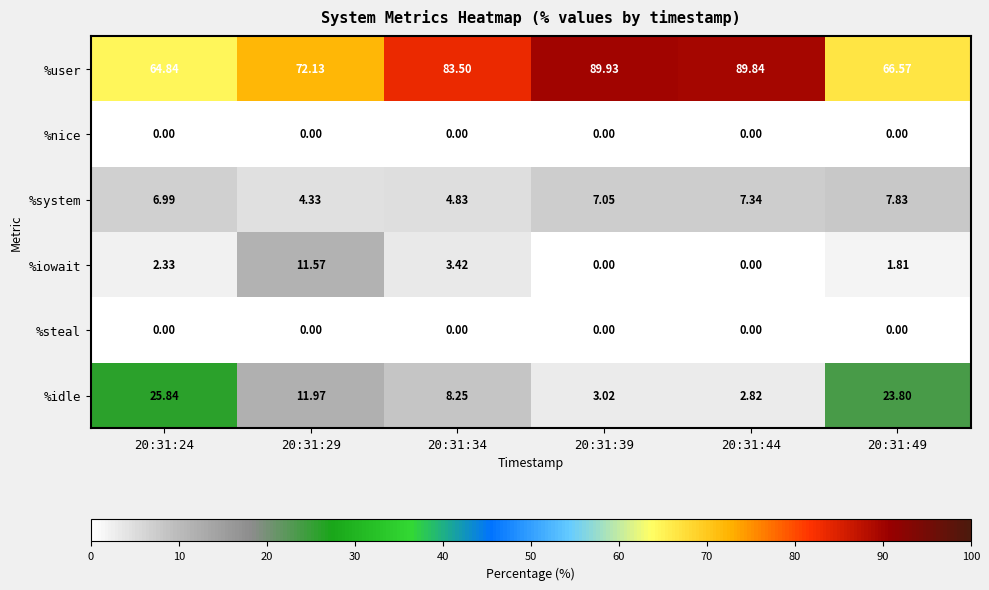

Which category has the highest value across all series?

20:31:39